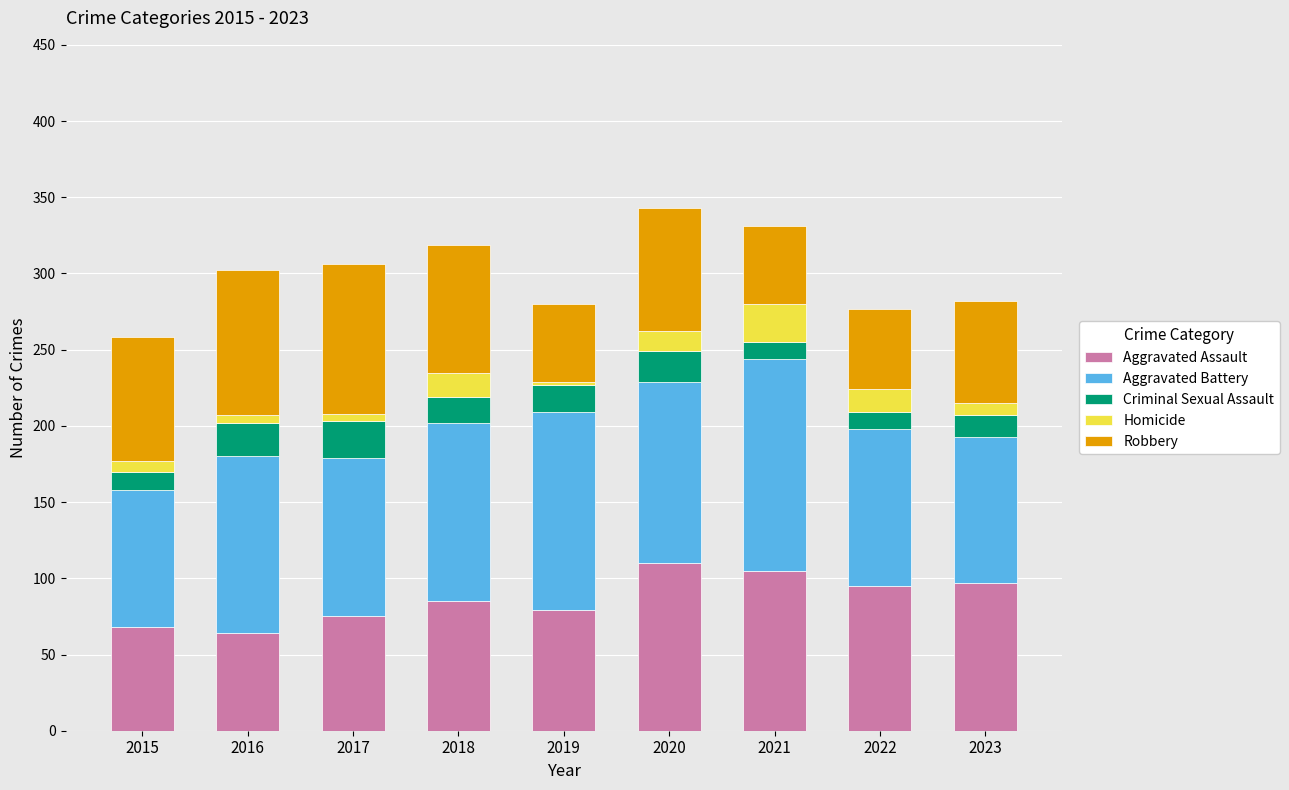

The Aggravated Assault series shows 64 at 2016. True or false?

True